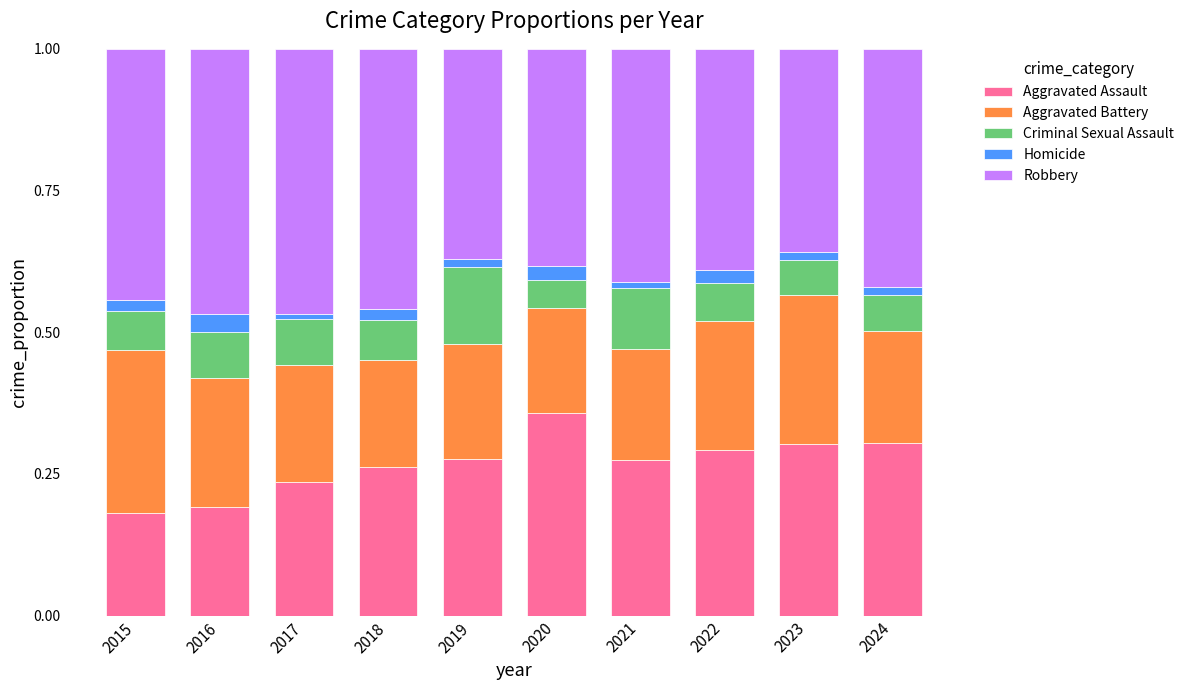

At which label does Aggravated Assault reach its peak?

2020